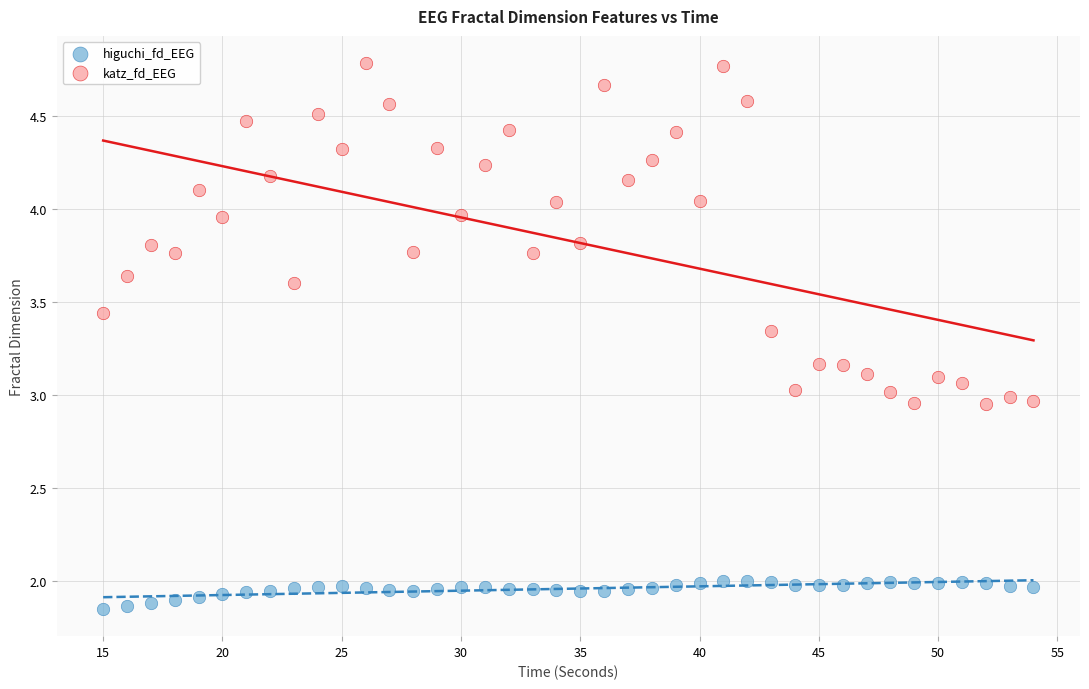

What are all the series names shown in the legend?

higuchi_fd_EEG, katz_fd_EEG